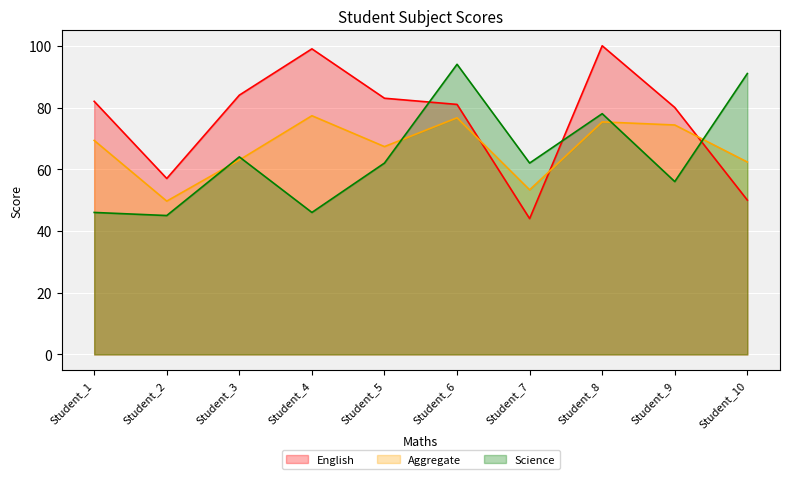

Rank the series by their maximum value, from highest to lowest.

English, Science, Aggregate